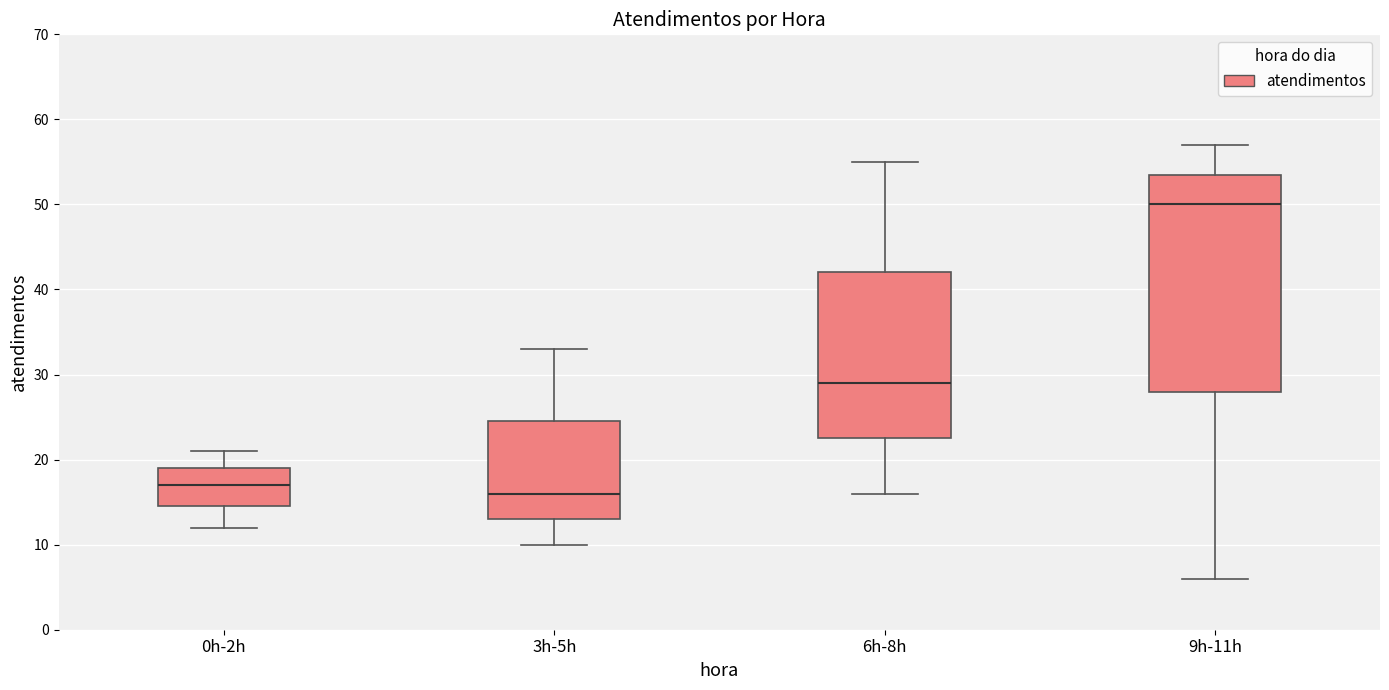

Where does the lower whisker of the box for 6h-8h end on the y-axis? The values are not printed on the chart, so give them approximately, as read against the axis.

16